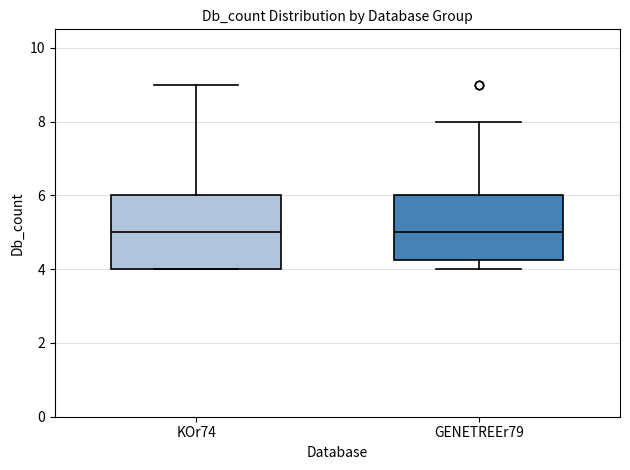

Reading left to right, transcribe this box plot: for each box, give where its median line is, the range the box spans, and where its two whiskers end, as read against the y-axis. The values are not printed on the chart, so give them approximately, as read against the axis.

KOr74: median 5.0, box 4.0 to 6.0, whiskers 4.0 to 9.0
GENETREEr79: median 5.0, box 4.2 to 6.0, whiskers 4.0 to 8.0